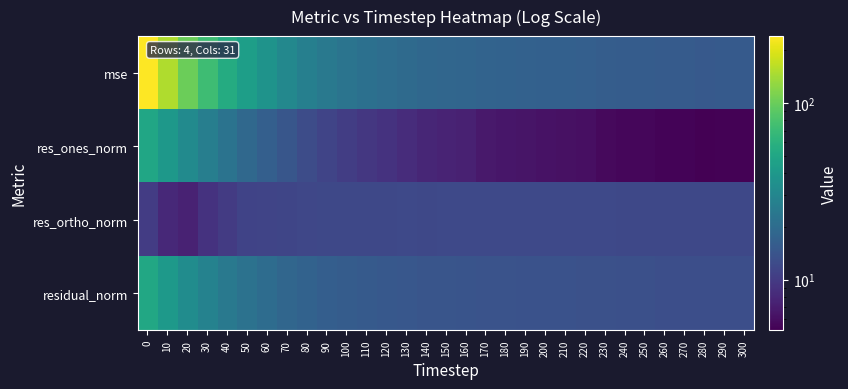

What is the maximum value shown in the chart?

240.0